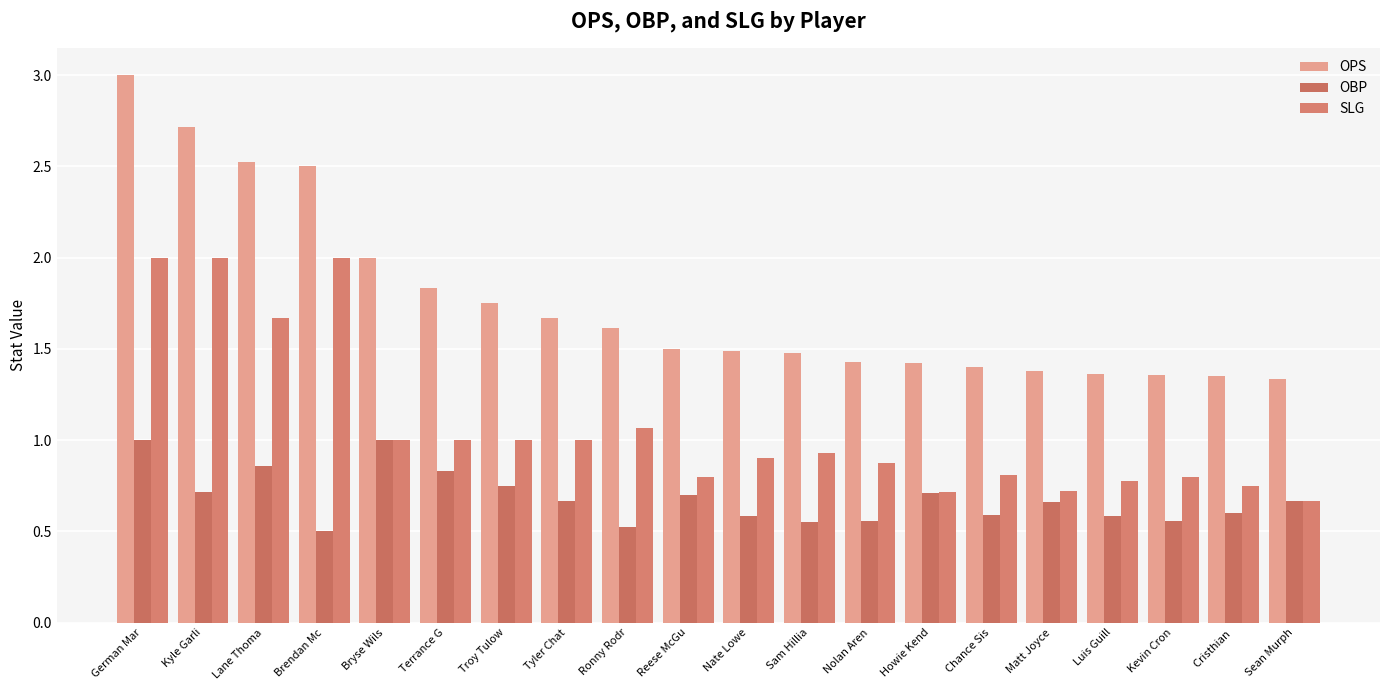

Where is OPS nearest to the value 2?

Bryse Wils